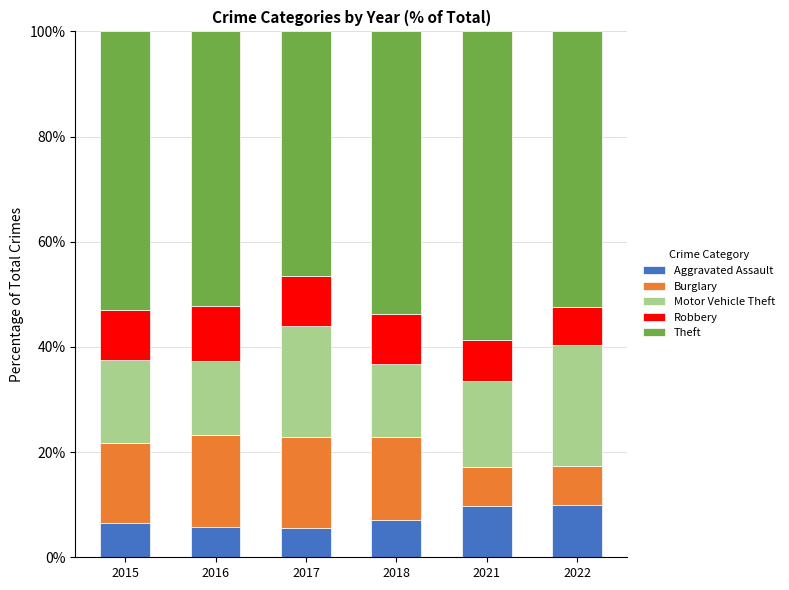

What is the minimum value for Aggravated Assault?

5.6